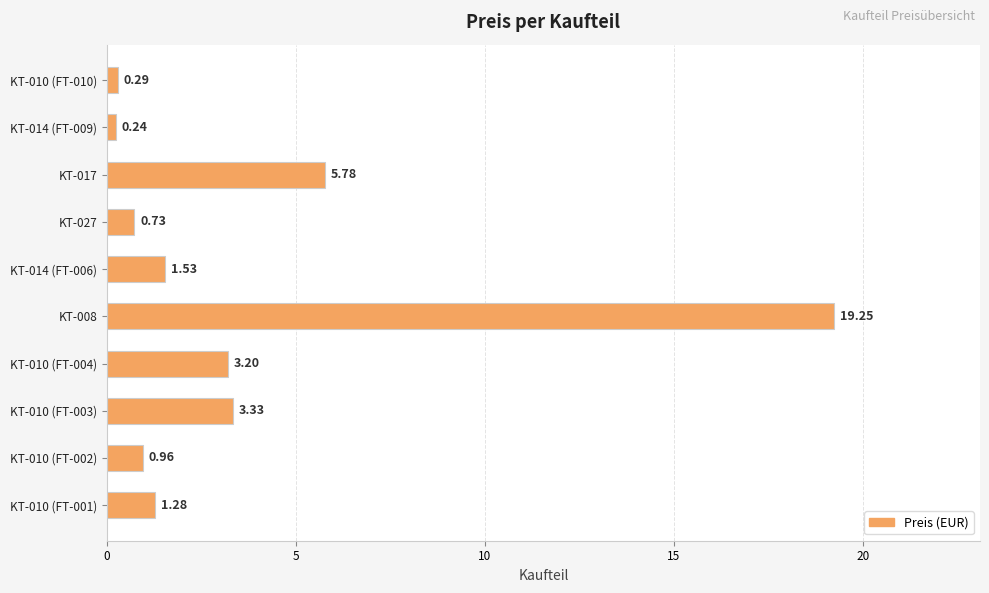

At which category does the chart reach its peak across all series?

KT-008